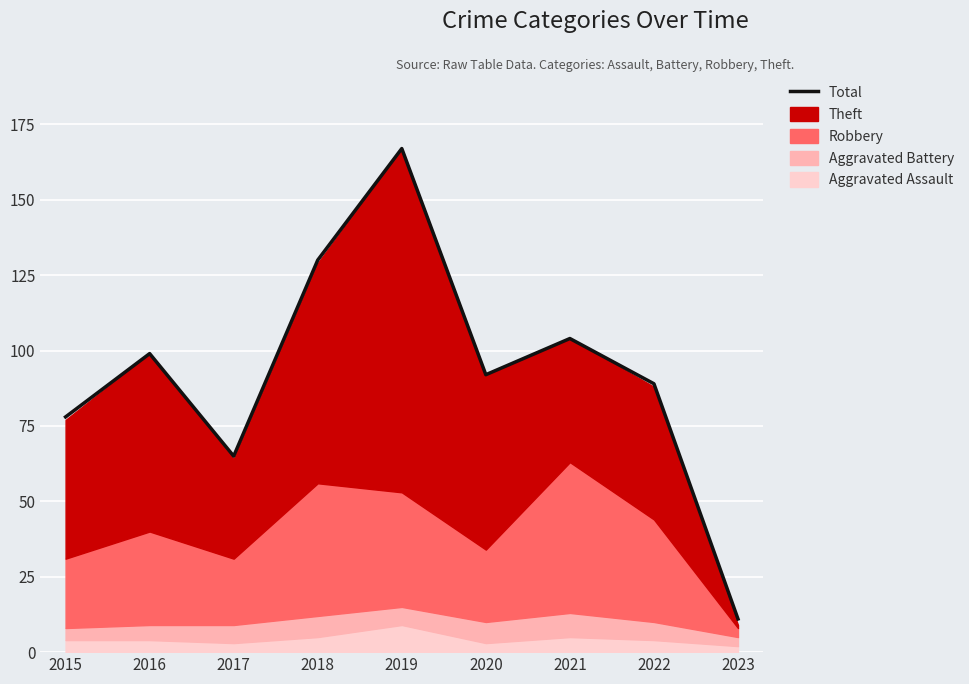

What is the average value?

93